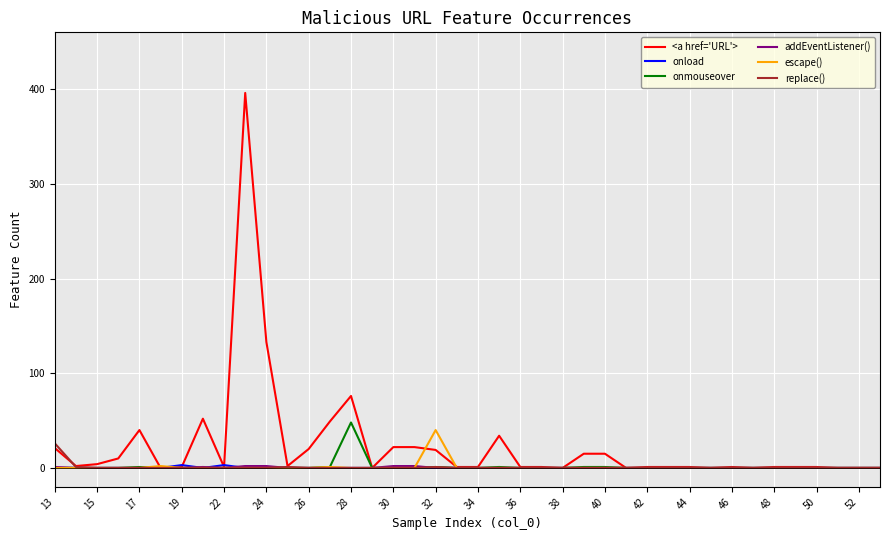

How many values in the replace() series exceed 0?

4